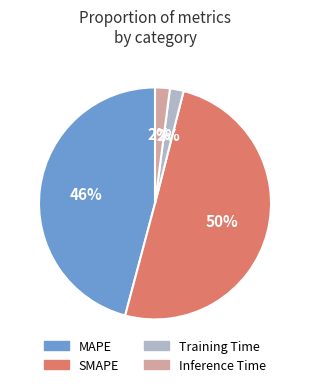

Which category accounts for the majority?

SMAPE